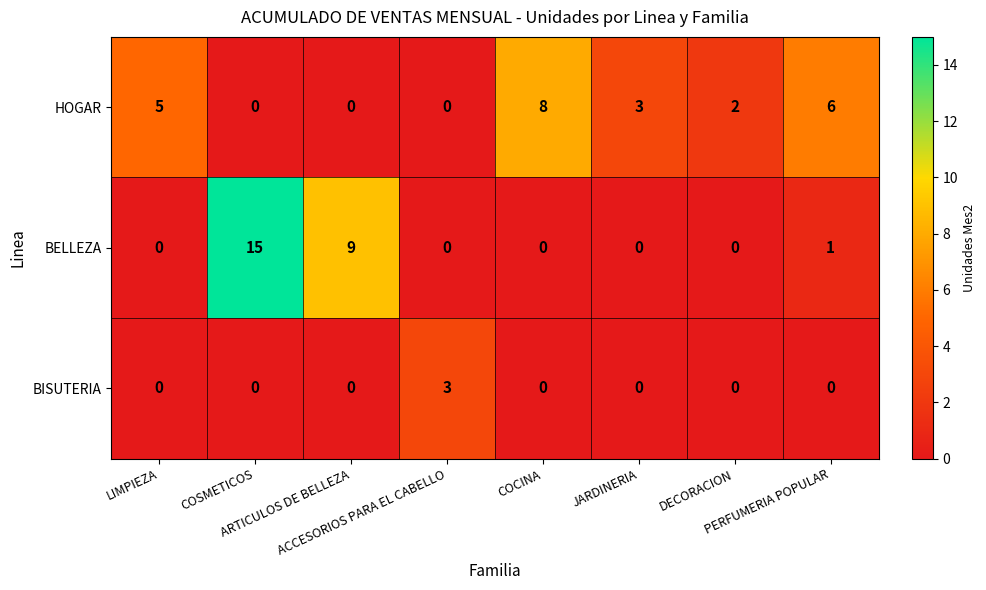

What is the difference between the maximum and minimum values in the HOGAR series?

8